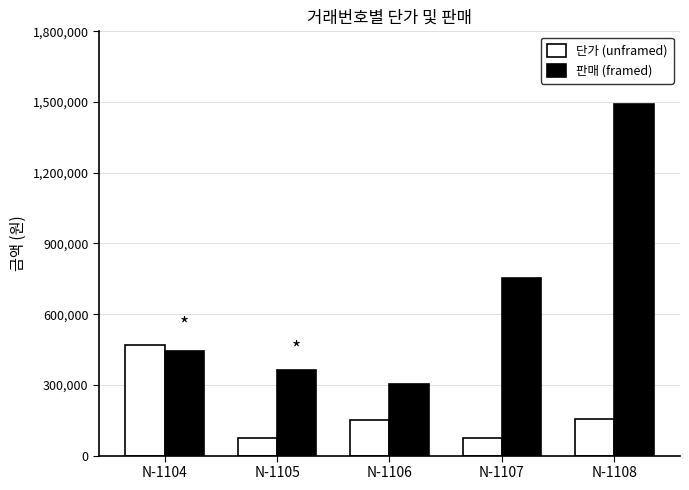

What is the difference between the highest and lowest values at N-1105?

286125